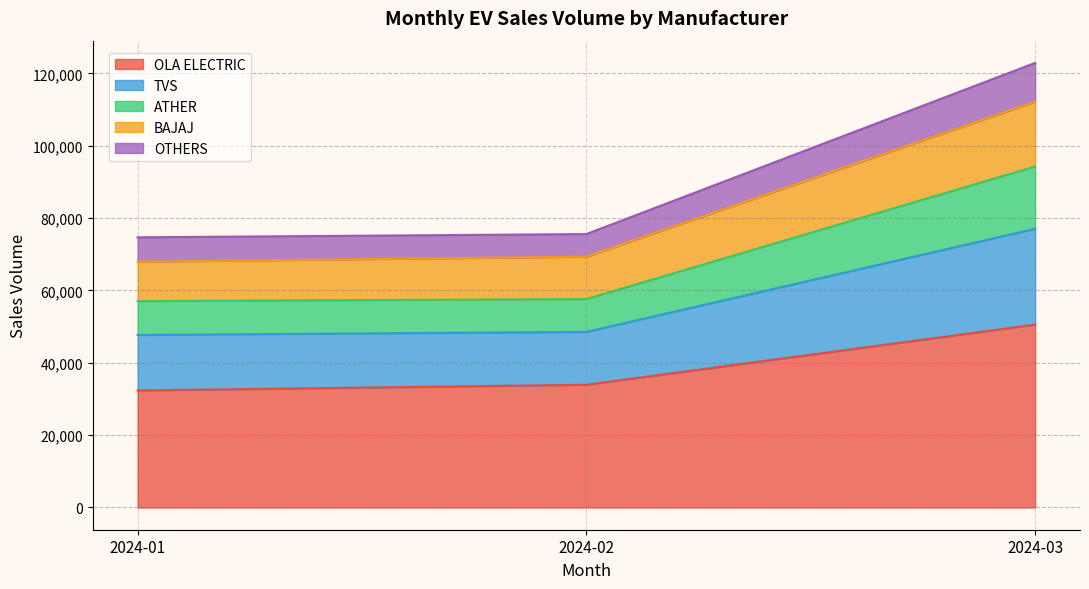

What is the lowest value of the OLA ELECTRIC series?

32349